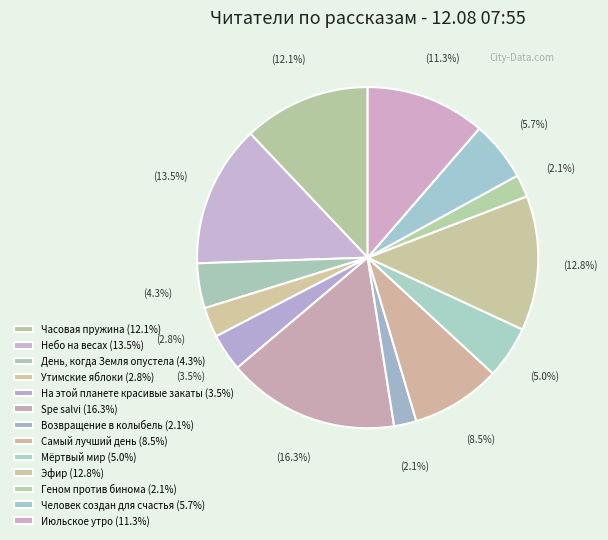

To the nearest percent, what is the average slice percentage?

8%